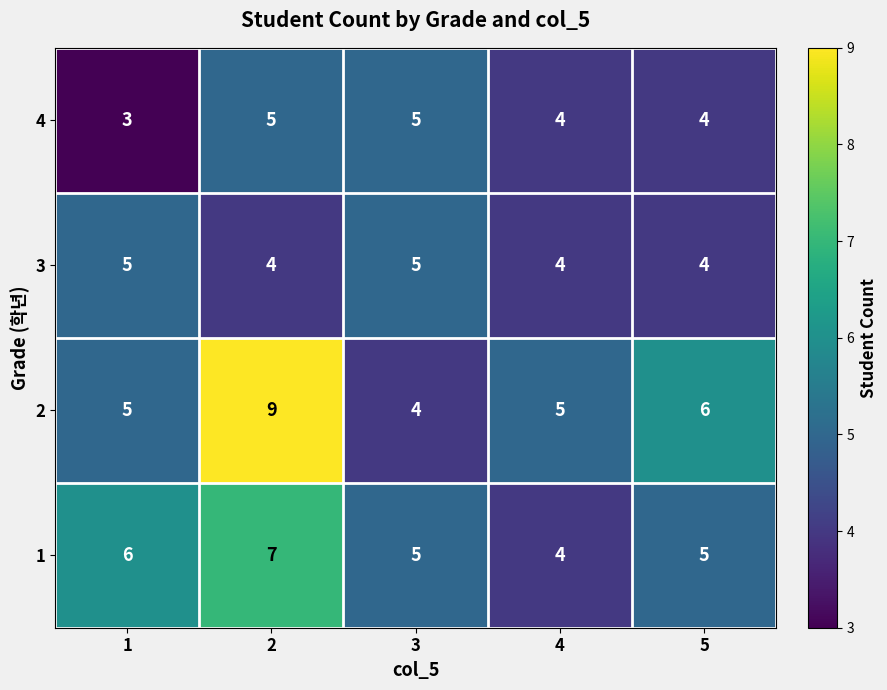

What value does the 1 series have at 4?

4